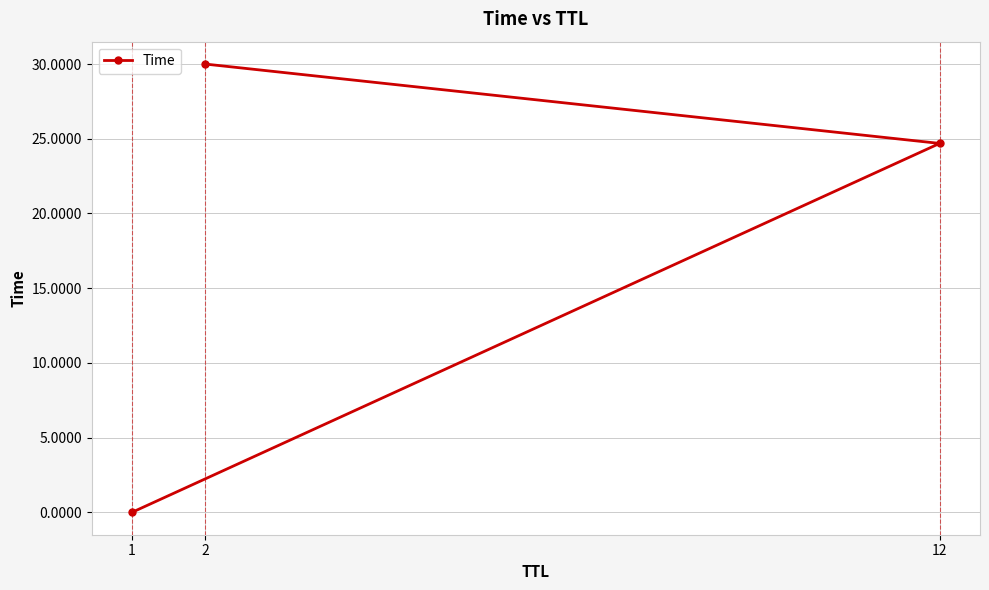

The chart shows a value of 0.0 at 1. True or false?

True